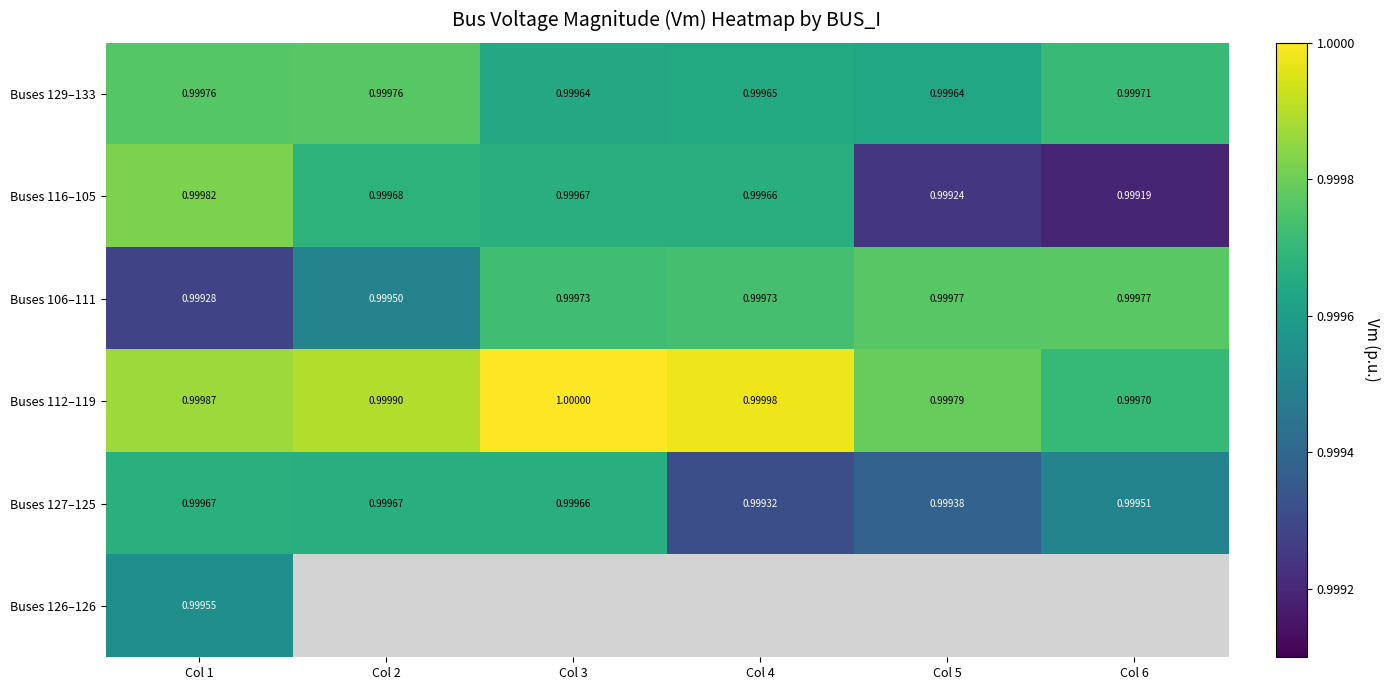

True or false: Buses 129–133 has a value of 1.0 at Col 1.

True